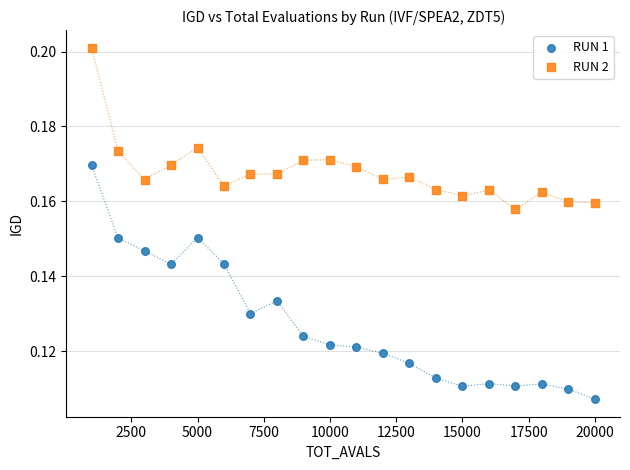

Across all data points, what is the range of X values (max minus min)?

19000.0